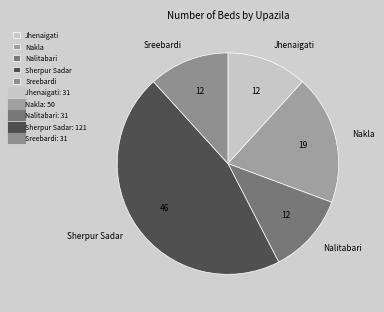

Is there any slice that represents more than half of the pie?

No